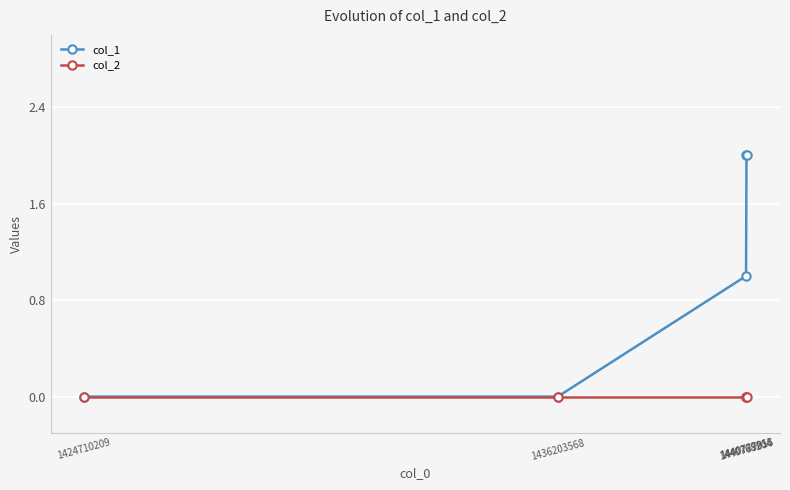

Which series has the largest total across all categories?

col_1